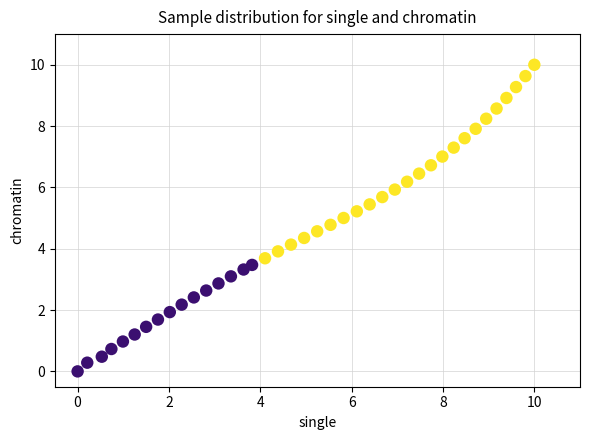

What is the range of Y values (max minus min)?

10.0